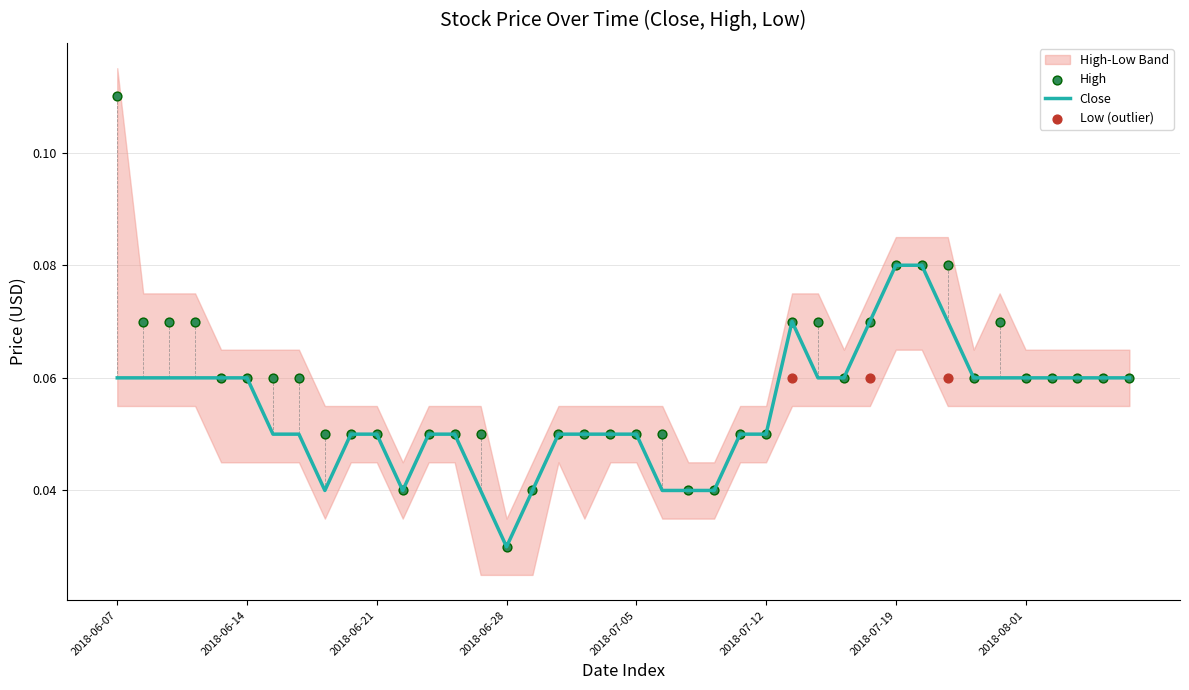

Which series has the largest Y range (max minus min)?

High